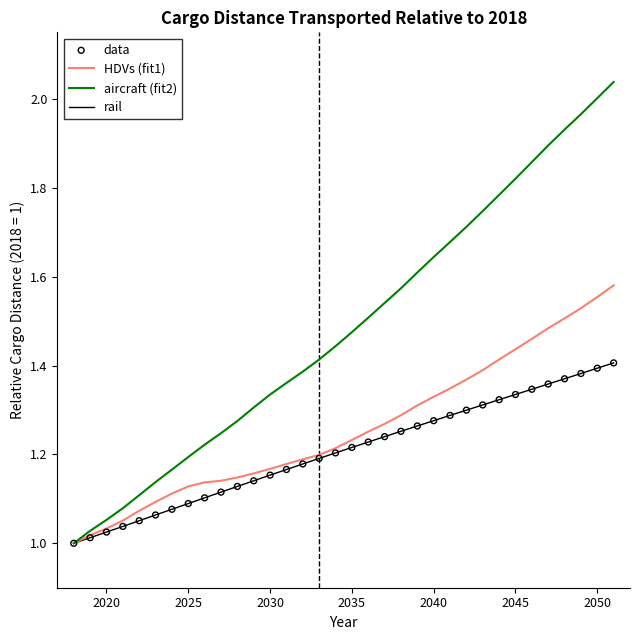

Which series has the widest spread of values?

aircraft (fit2)